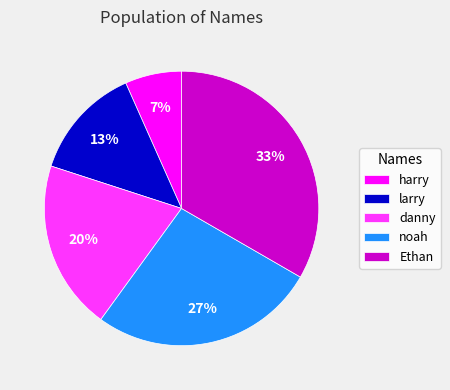

Approximately how many times larger is the value at danny compared to Ethan?

0.6